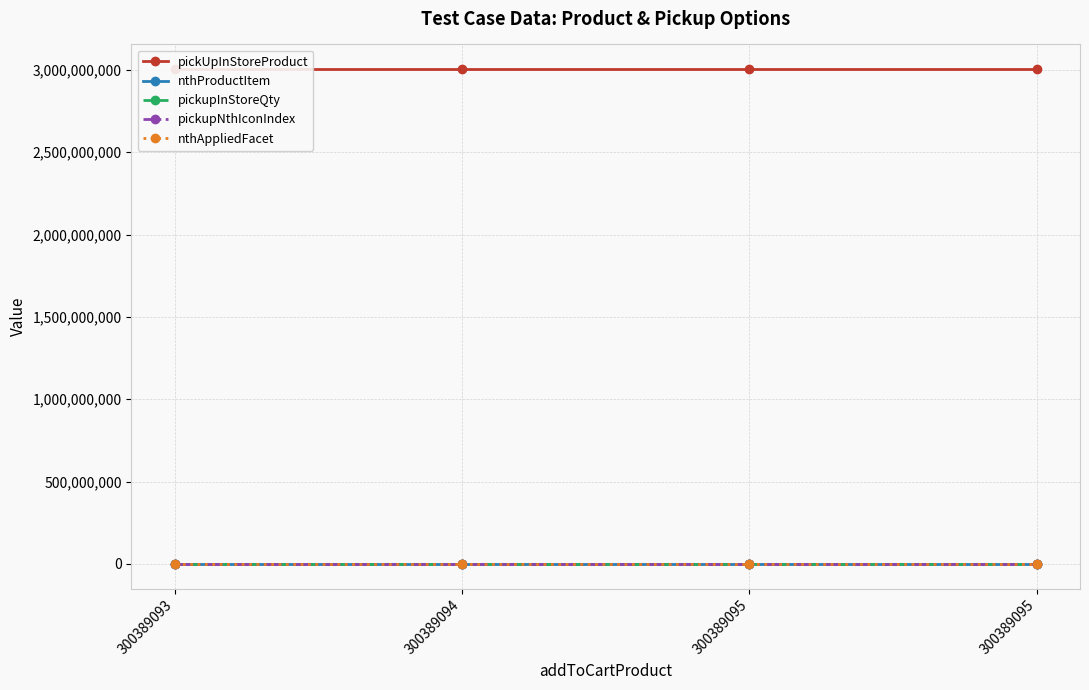

At which label is pickupInStoreQty closest to 2?

300389095